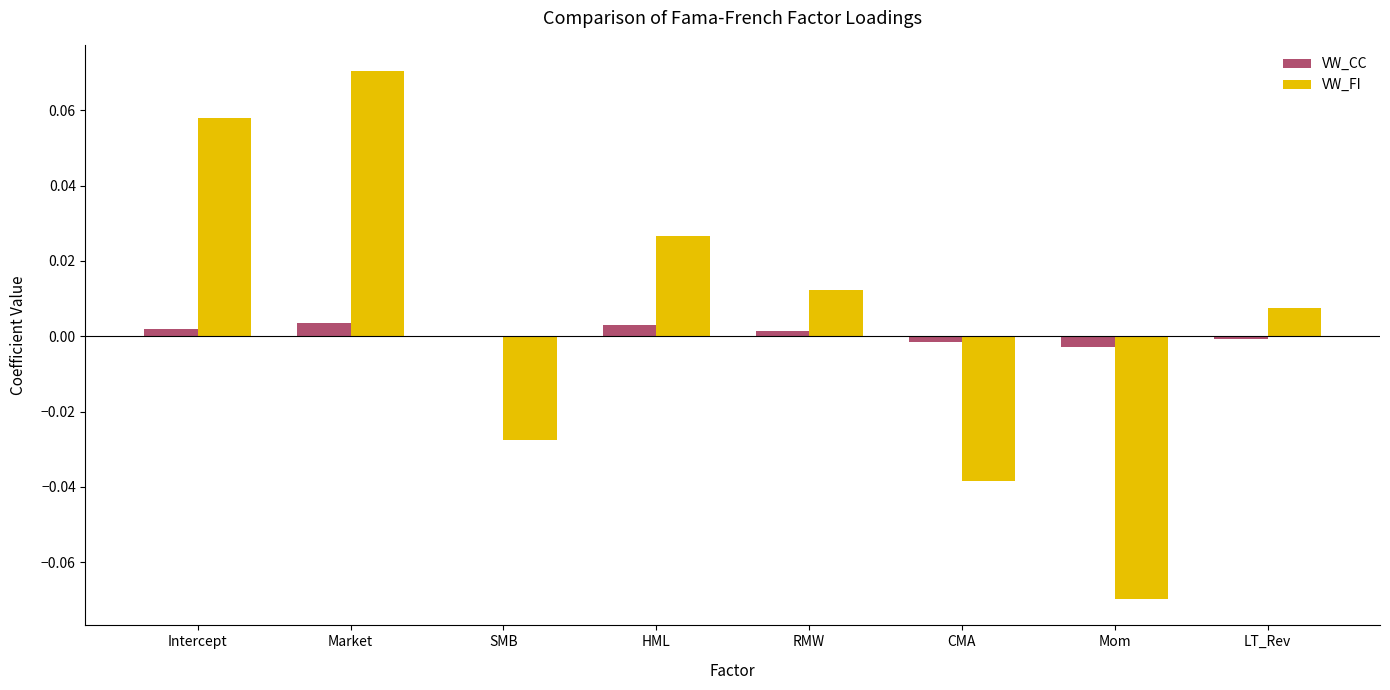

The value of VW_FI at SMB is -0.0. True or false?

True